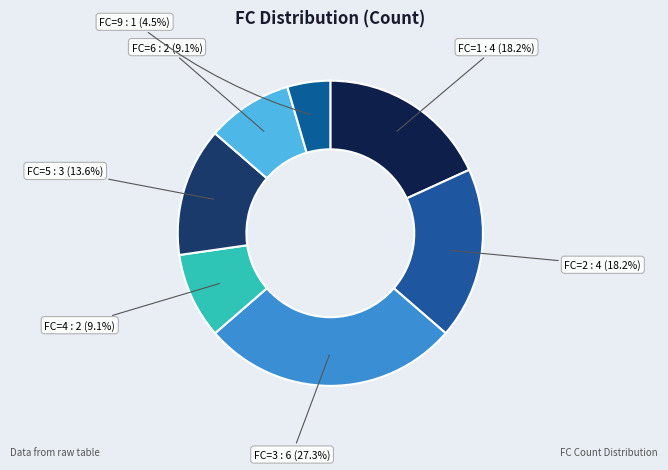

What portion of the pie excludes FC=3?

72.7%